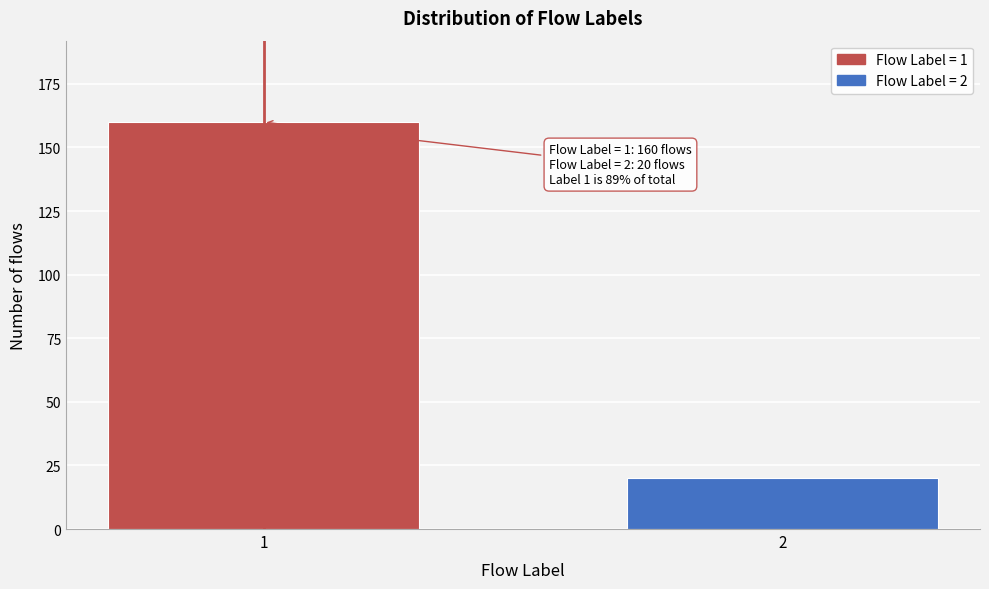

Reading right to left, extract all data points from this chart.

20	160